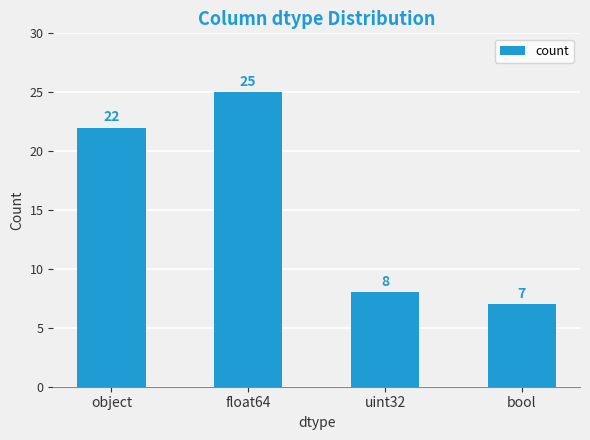

Does the chart contain stacked bars?

No